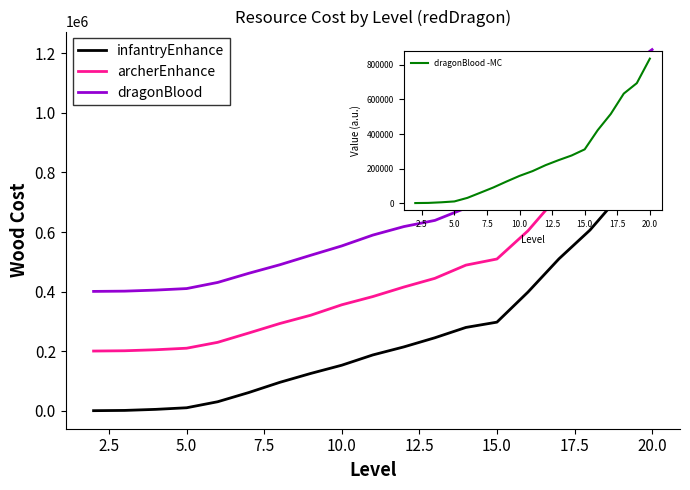

True or false: dragonBlood and infantryEnhance cross at least once.

False